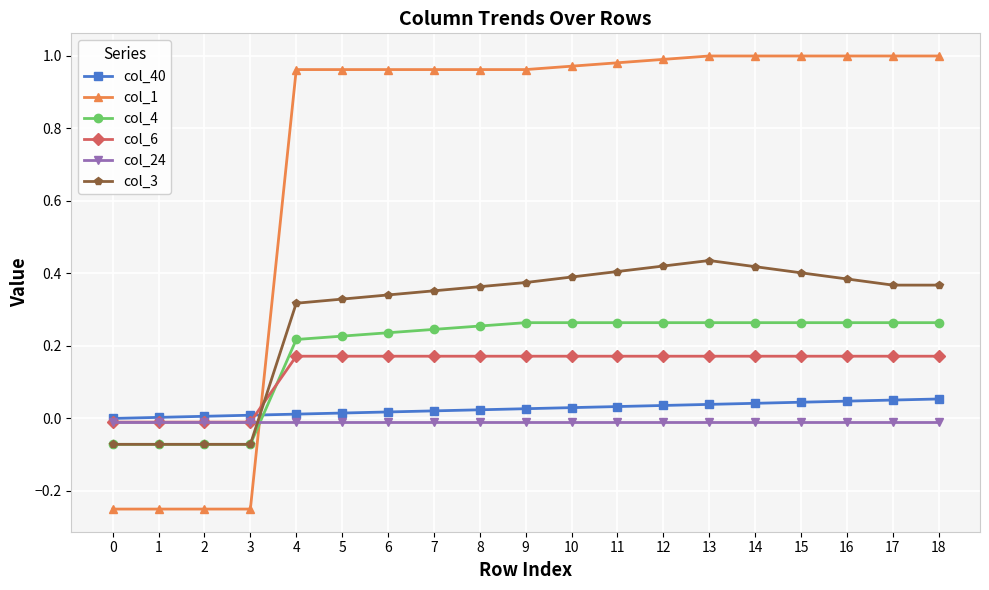

Does the chart display data point markers on the line(s)?

Yes